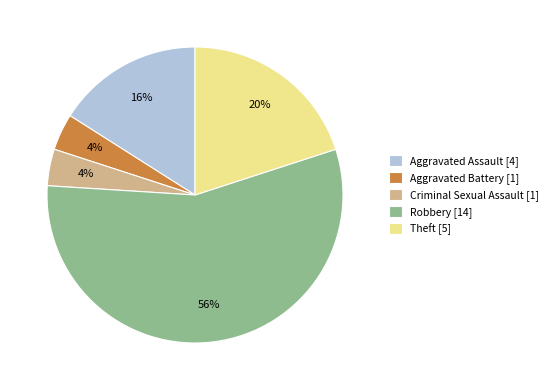

To the nearest percent, what is the difference between the largest and smallest slice percentages?

52%